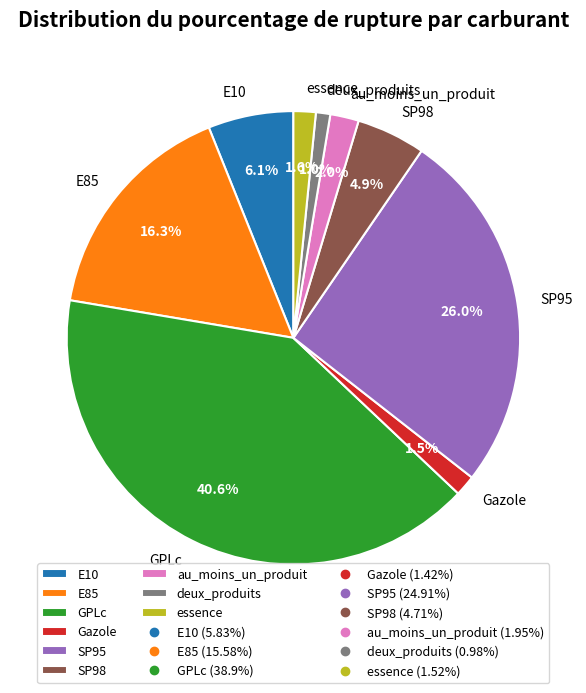

Is it true that deux_produits is 1% of the pie?

True